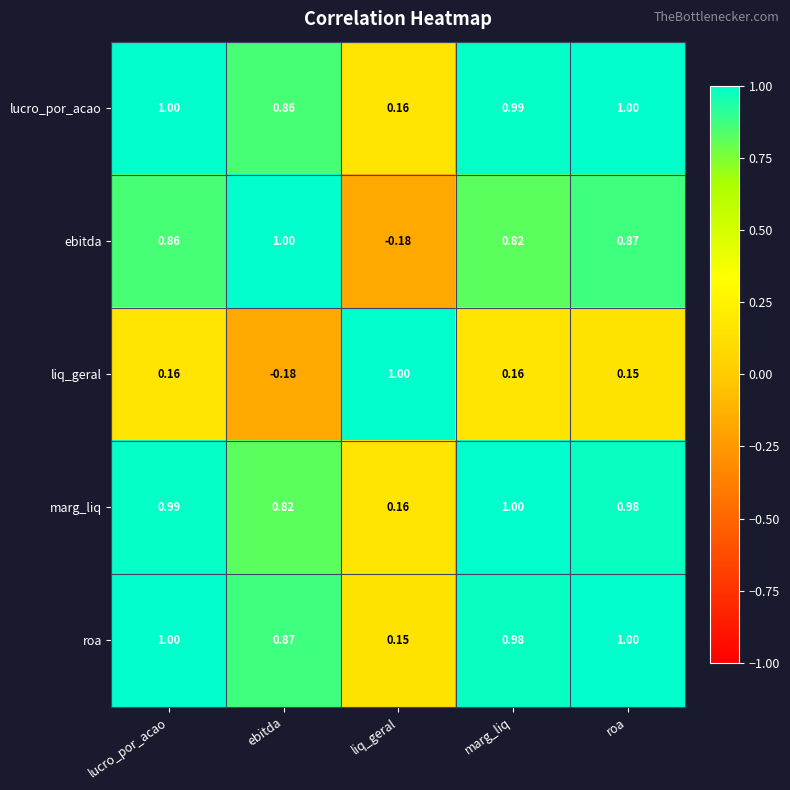

At which label does ebitda reach its peak?

ebitda